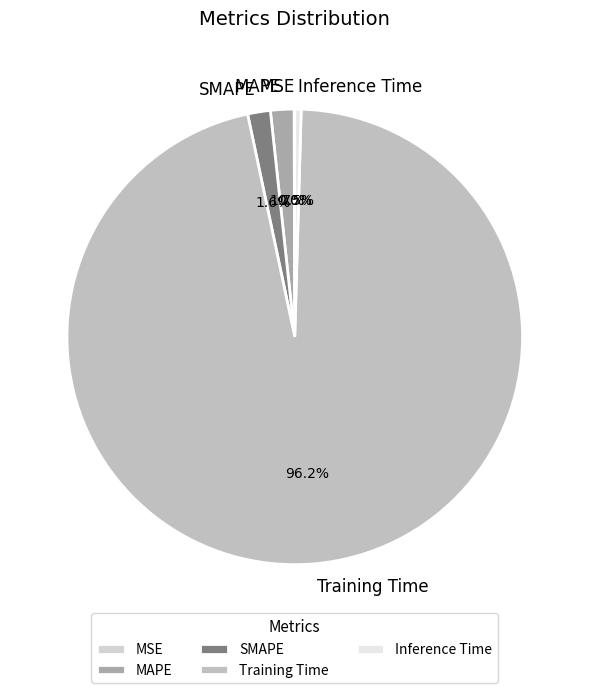

What percentage is the MAPE slice, to the nearest percent?

2%